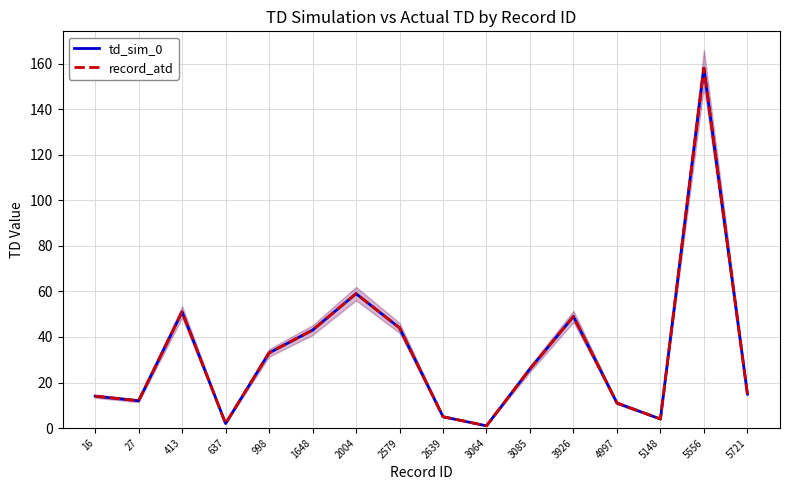

How many interior local valleys does the record_atd series have?

4